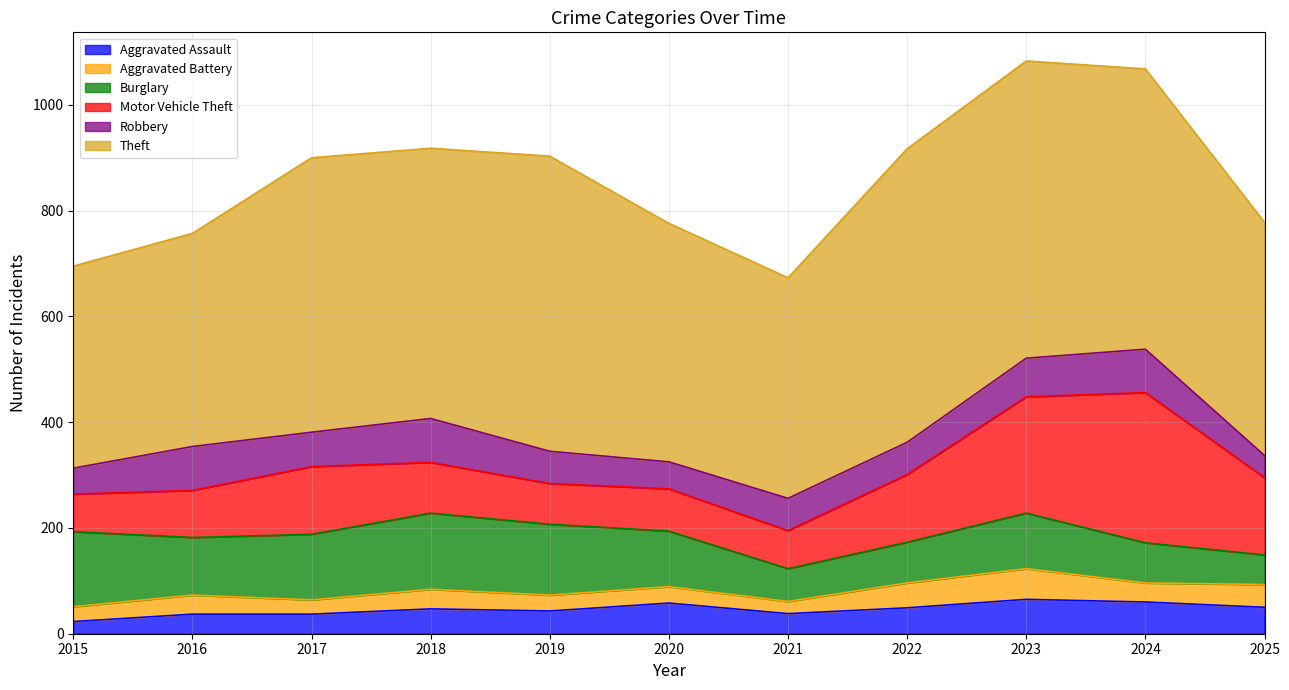

What is the difference between the maximum and minimum values in the Theft series?

180